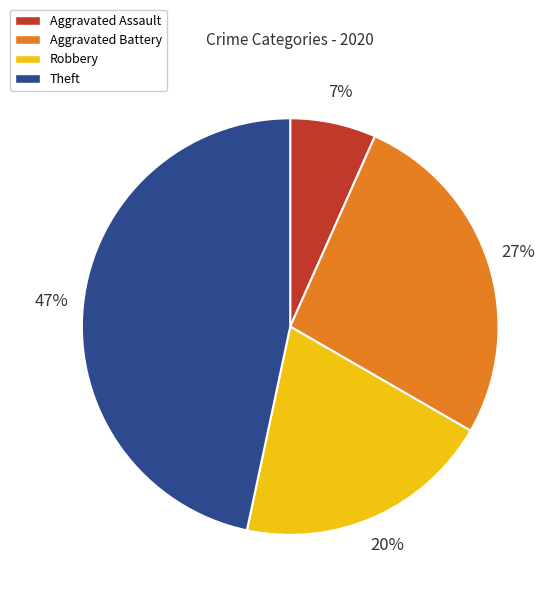

Which has a higher value, Aggravated Battery or Theft?

Theft